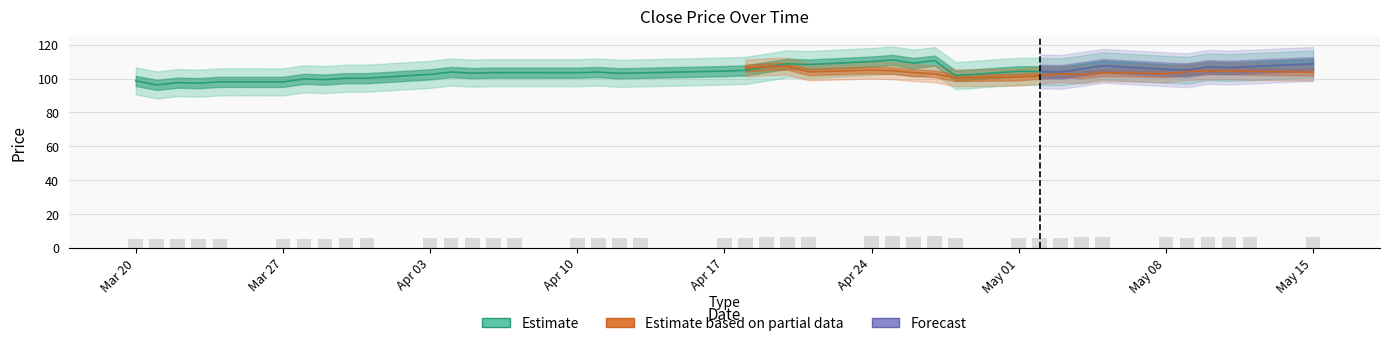

Rank the categories by value from lowest to highest.

2017-03-21, 2017-03-23, 2017-03-22, 2017-03-27, 2017-03-24, 2017-03-20, 2017-03-29, 2017-03-28, 2017-03-30, 2017-03-31, 2017-04-28, 2017-04-03, 2017-04-12, 2017-04-05, 2017-04-13, 2017-04-10, 2017-04-07, 2017-04-06, 2017-04-11, 2017-04-04, 2017-05-03, 2017-05-02, 2017-05-01, 2017-04-17, 2017-04-18, 2017-05-09, 2017-05-08, 2017-05-04, 2017-05-11, 2017-04-19, 2017-05-10, 2017-05-12, 2017-05-05, 2017-04-21, 2017-05-15, 2017-04-20, 2017-04-26, 2017-04-24, 2017-04-27, 2017-04-25